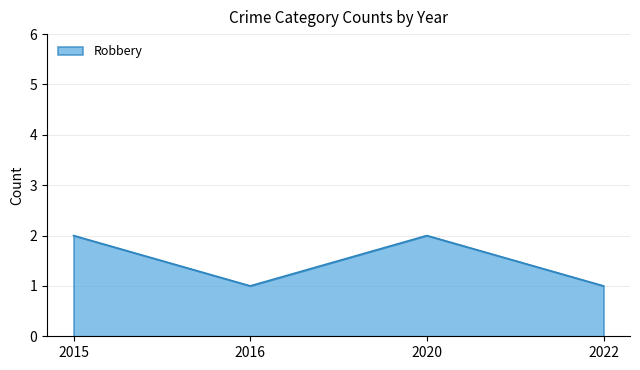

Which has a higher value, 2016 or 2020?

2020